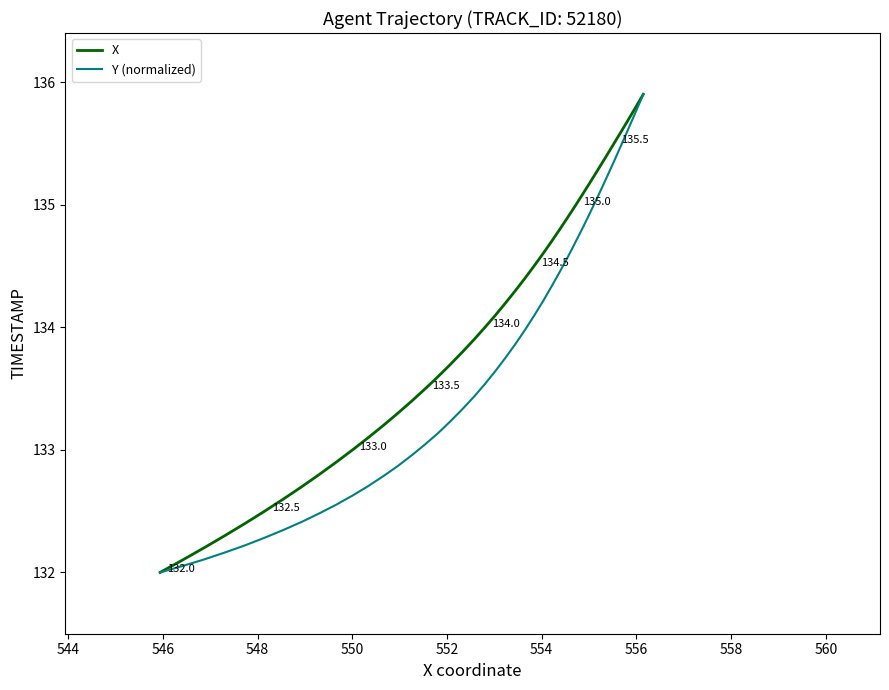

What is the greatest value displayed?

135.9